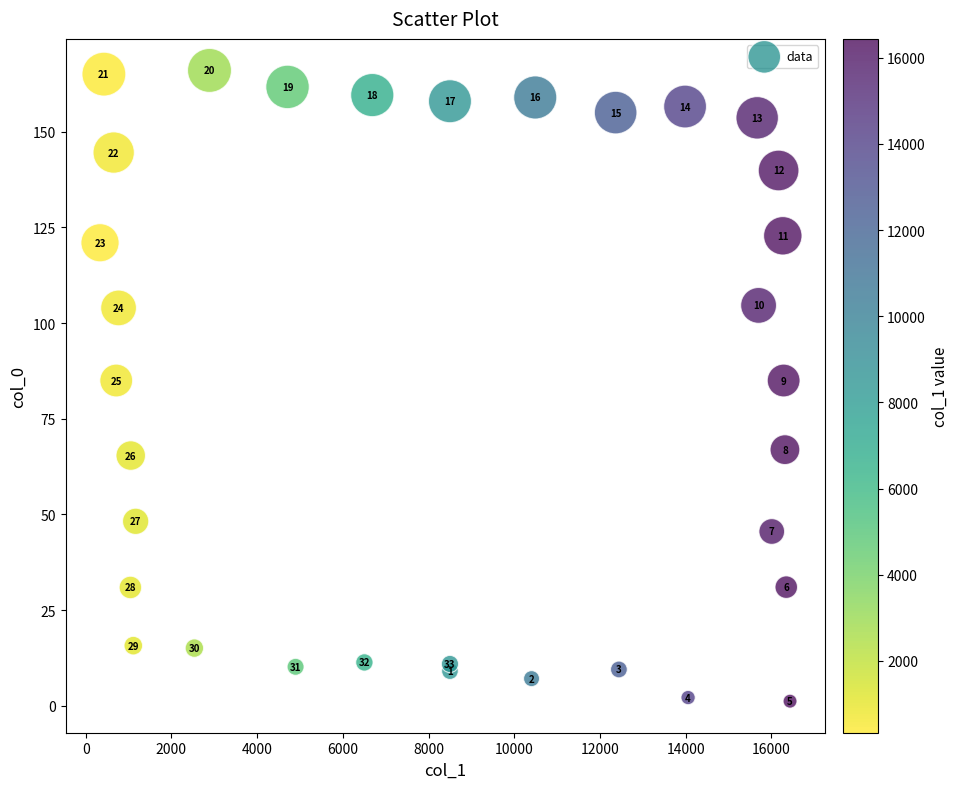

What Y value in the scatter plot is closest to 83?

85.0